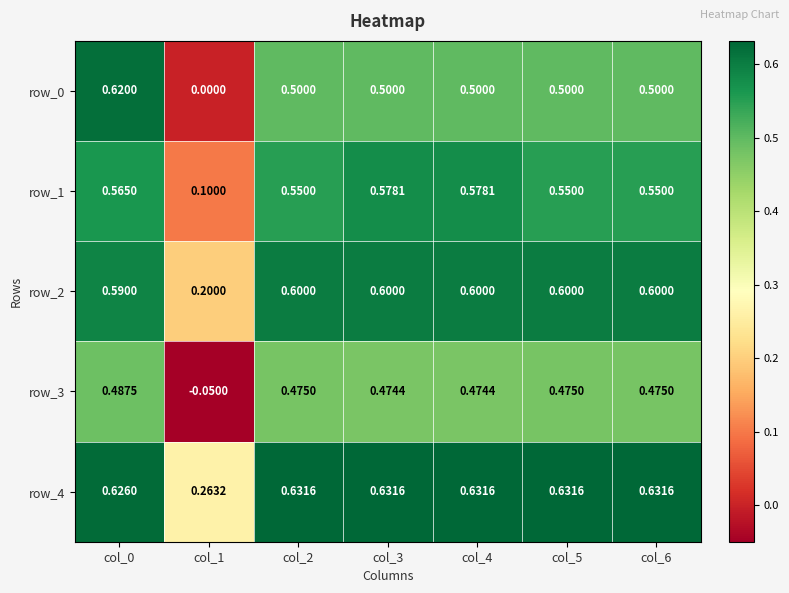

Is the value of row_3 at col_6 greater than the value of row_2 at col_3?

No